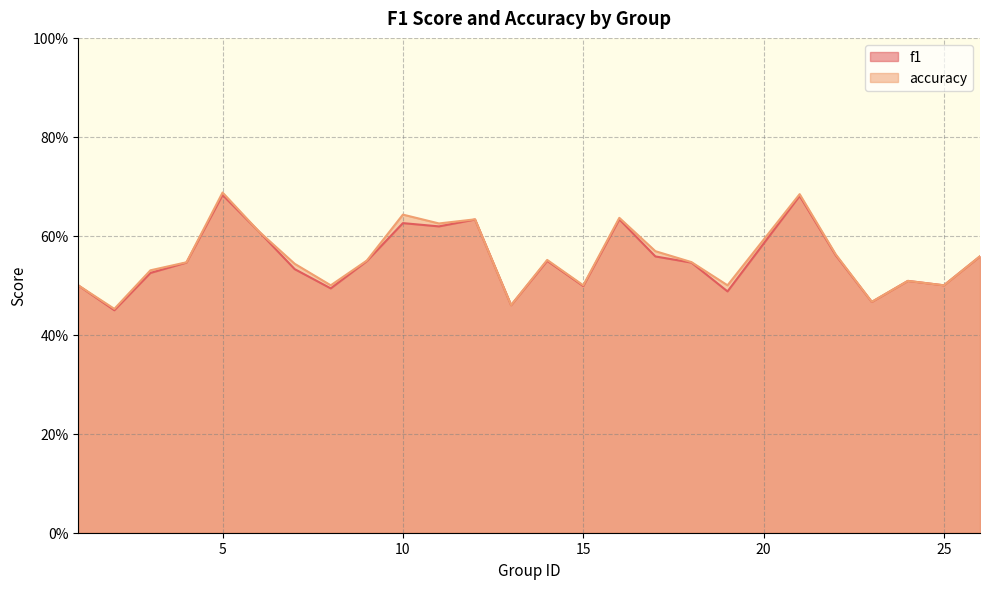

At which label does accuracy reach its peak?

5